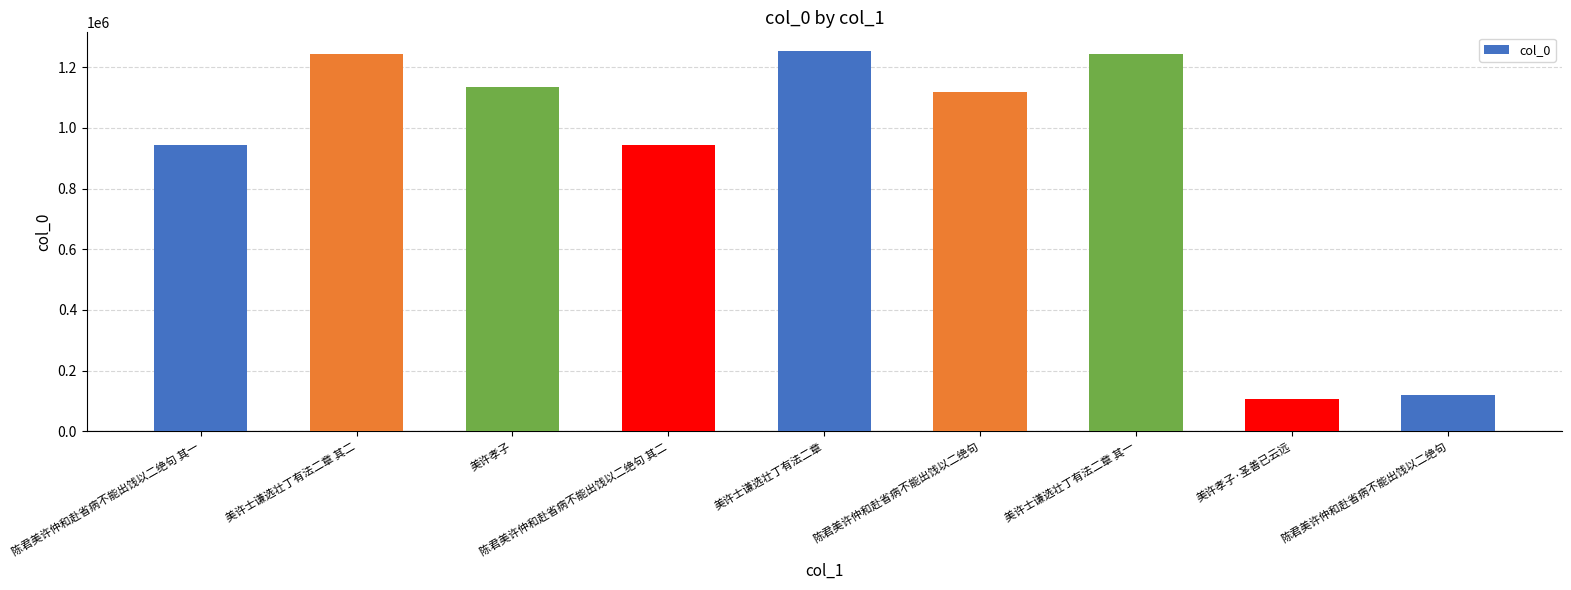

List the labels in order of value, smallest first.

美许孝子·圣善已云远, 陈君美许仲和赴省病不能出饯以二绝句, 陈君美许仲和赴省病不能出饯以二绝句 其二, 陈君美许仲和赴省病不能出饯以二绝句 其一, 陈君美许仲和赴省病不能出饯以二绝句, 美许孝子, 美许士谦选壮丁有法二章 其一, 美许士谦选壮丁有法二章 其二, 美许士谦选壮丁有法二章